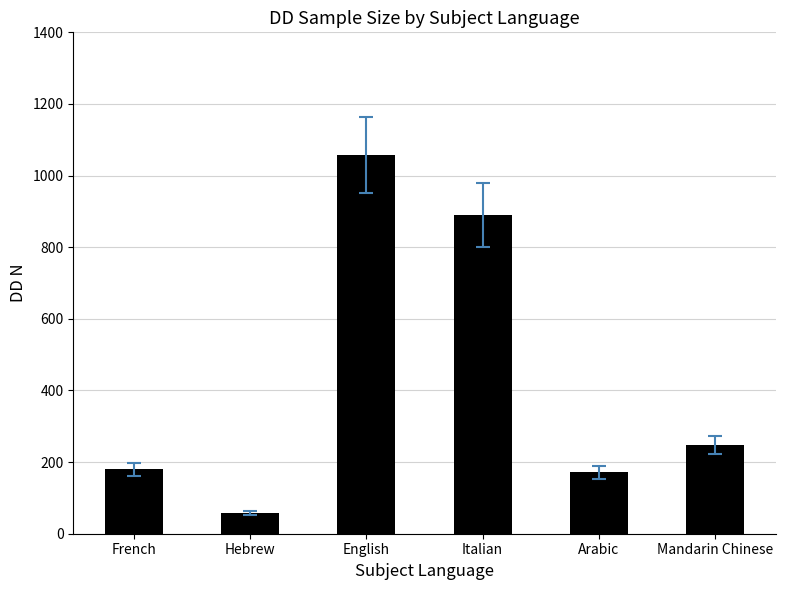

What is the difference between the maximum and minimum values?

999